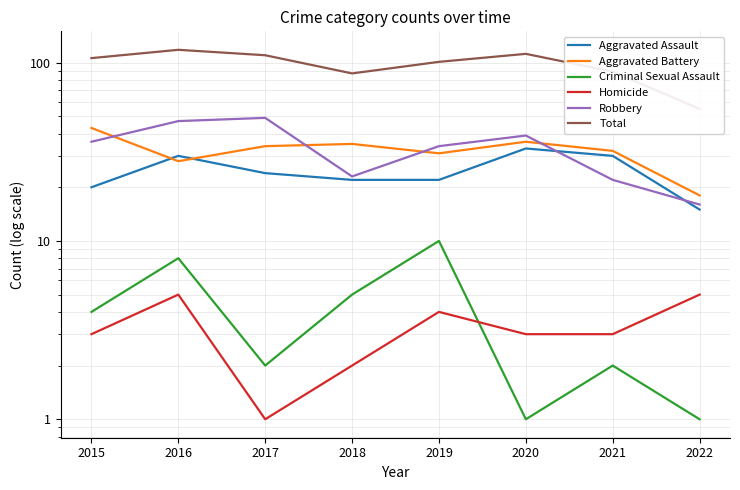

What is the sum of all Aggravated Battery values?

257